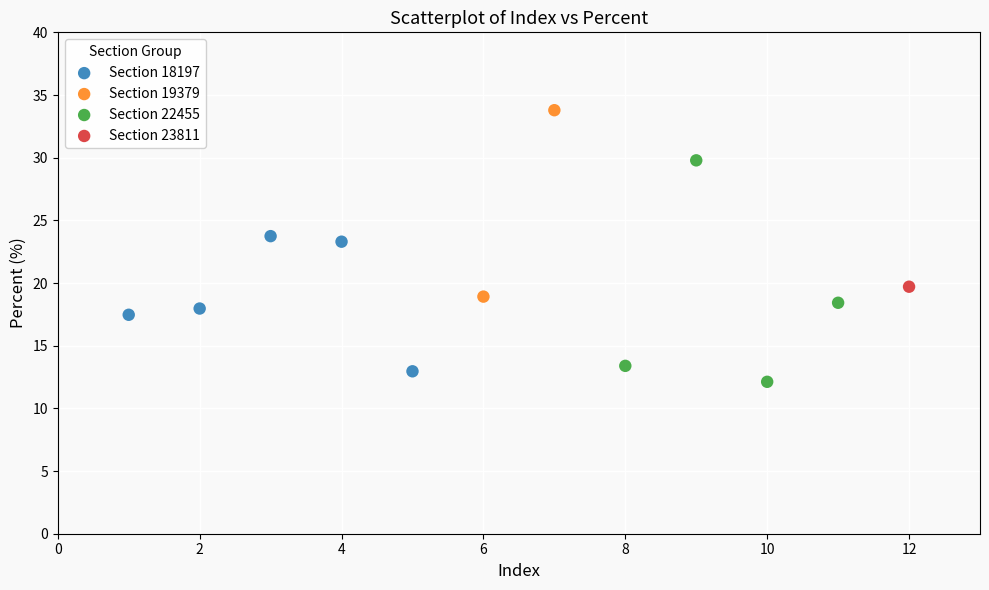

Which series reaches the maximum Y coordinate?

Section 19379